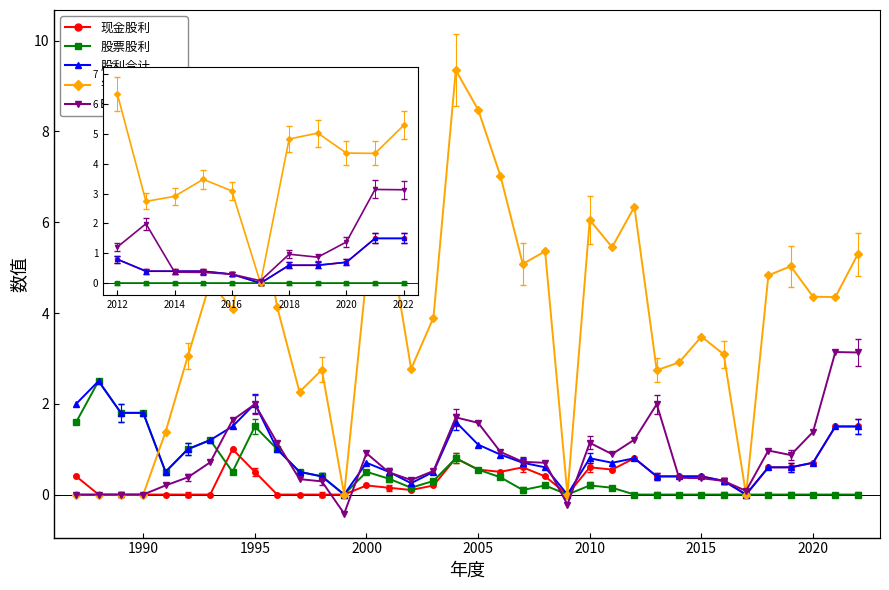

What is the total value across all series at 2001?

7.2